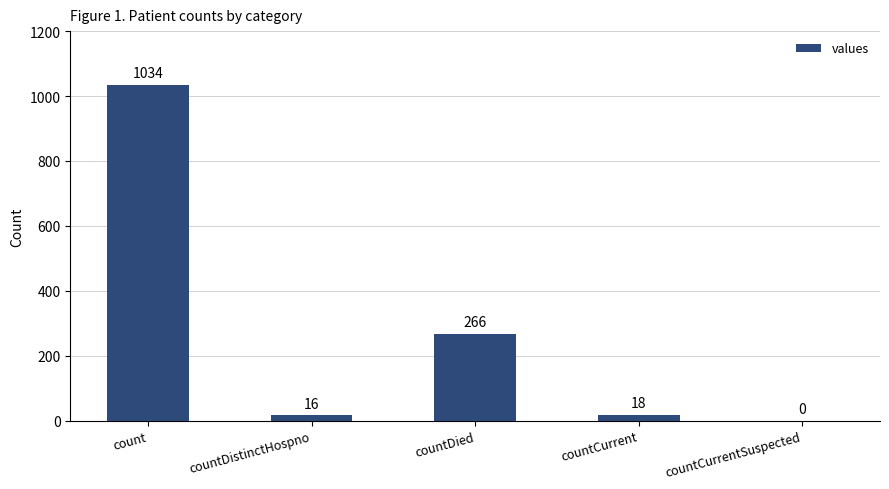

Reading left to right, what are all the values shown in this chart?

count=1034	countDistinctHospno=16	countDied=266	countCurrent=18	countCurrentSuspected=0